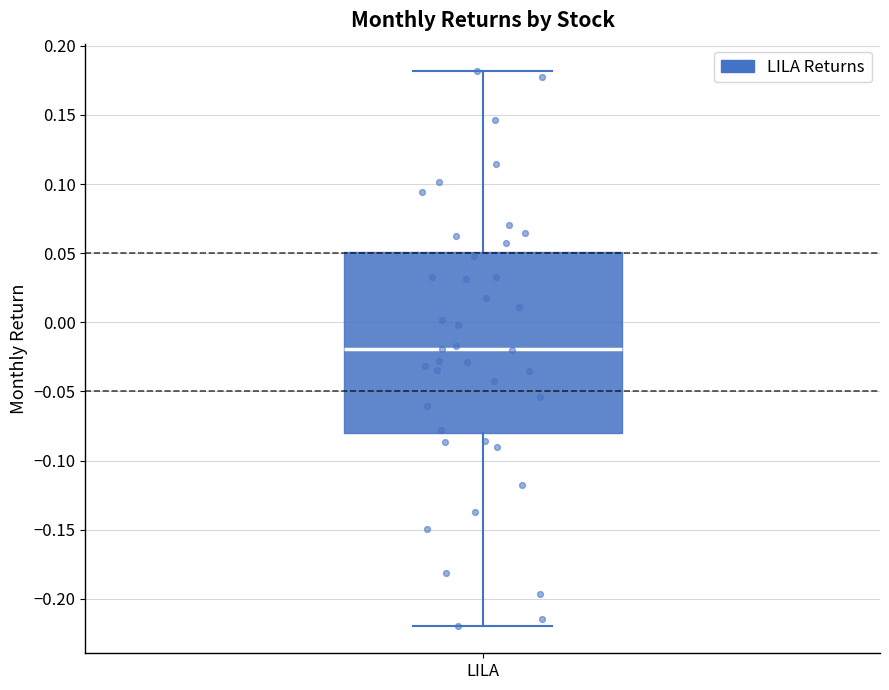

Where does the lower whisker of the box for LILA end on the y-axis? The values are not printed on the chart, so give them approximately, as read against the axis.

-0.22